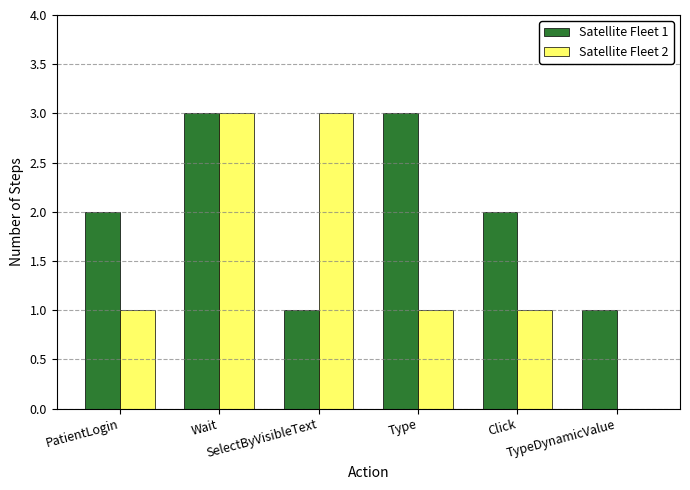

What is the total value across all series at Type?

4